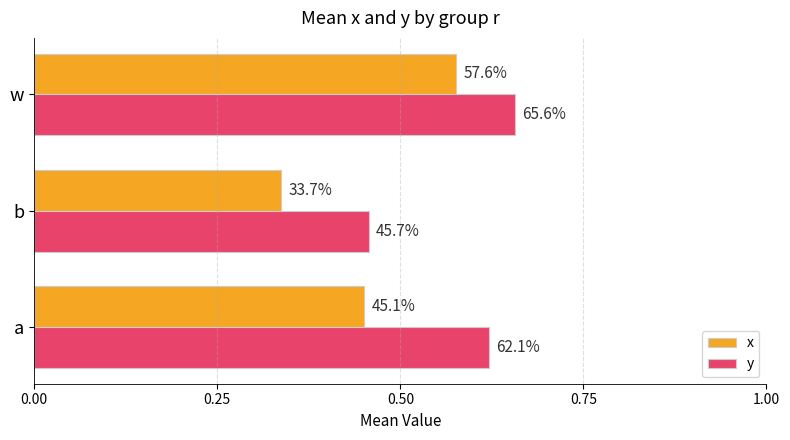

What are all the series names shown in the legend?

x, y